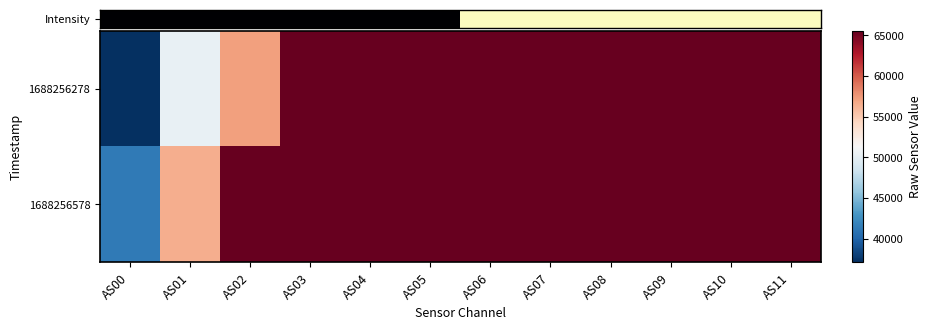

The value of 1688256578 at AS11 is 20037. True or false?

False